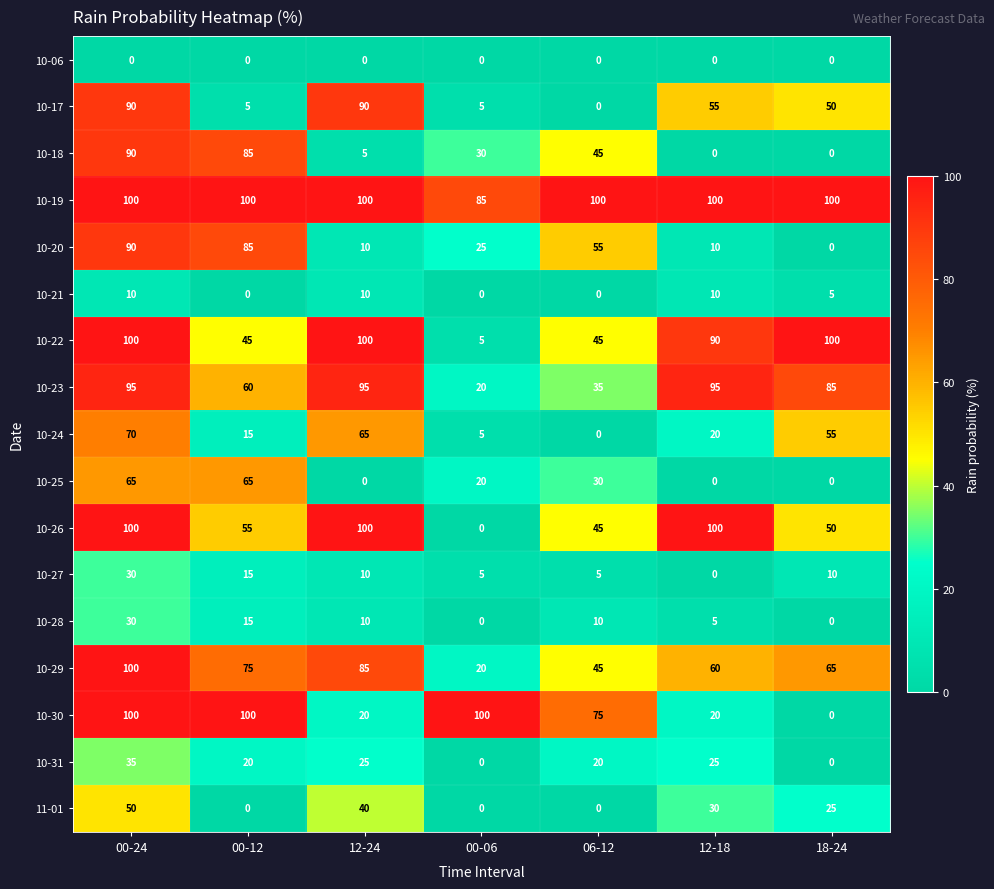

At which category is the sum across all series the highest?

00-24